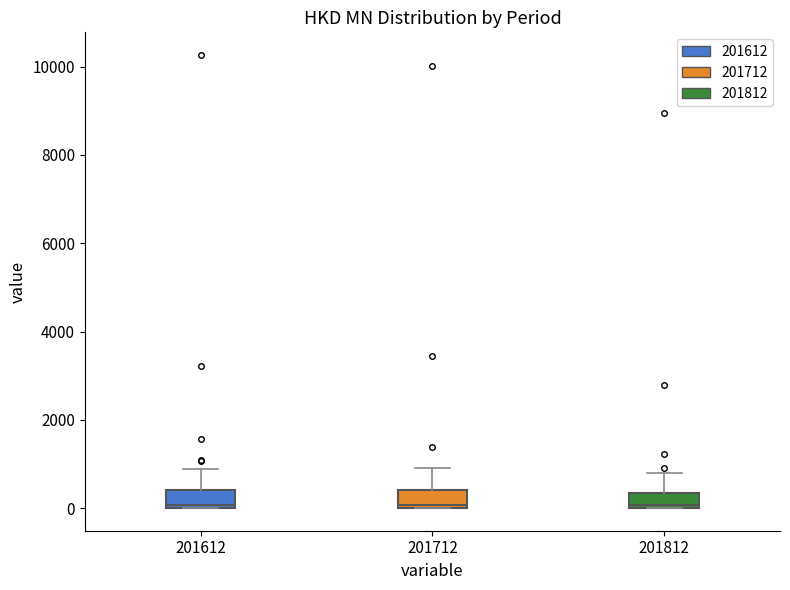

Reading left to right, transcribe this box plot: for each box, give where its median line is, the range the box spans, and where its two whiskers end, as read against the y-axis. The values are not printed on the chart, so give them approximately, as read against the axis.

201612: median 0 (just above the box's lower edge), box 0 to 400, whiskers 0 to 800
201712: median 0, box 0 to 400, whiskers 0 to 1000
201812: median 0 (just above the box's lower edge), box 0 to 400, whiskers 0 to 800